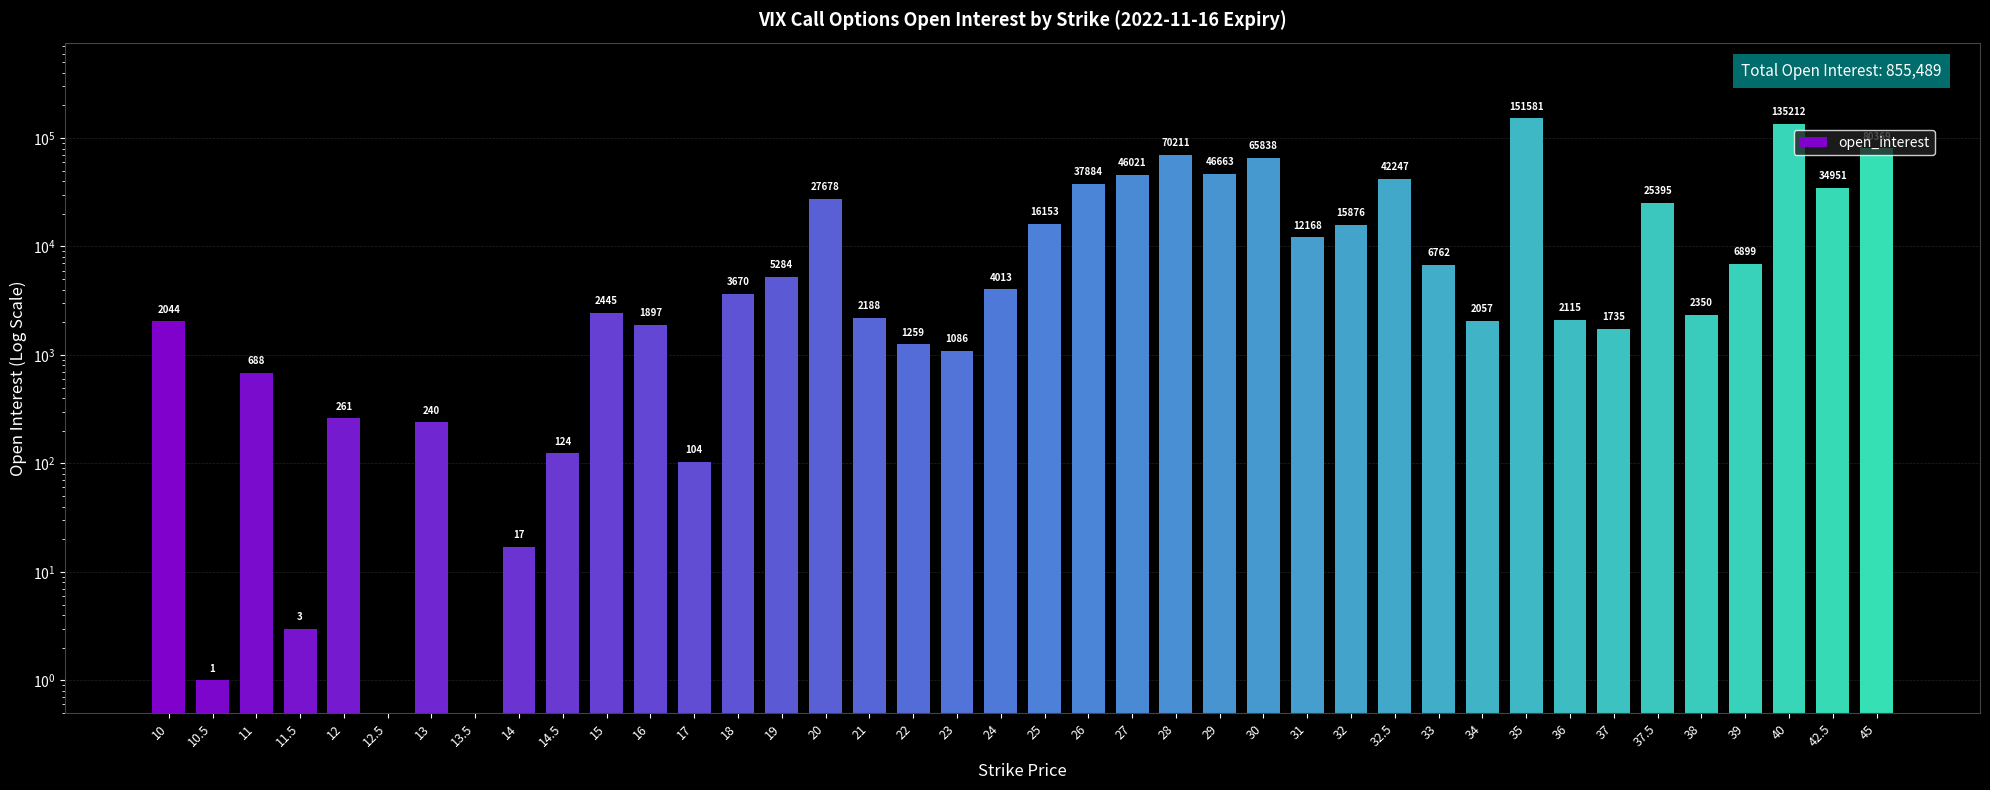

What is the greatest value displayed?

151581.0